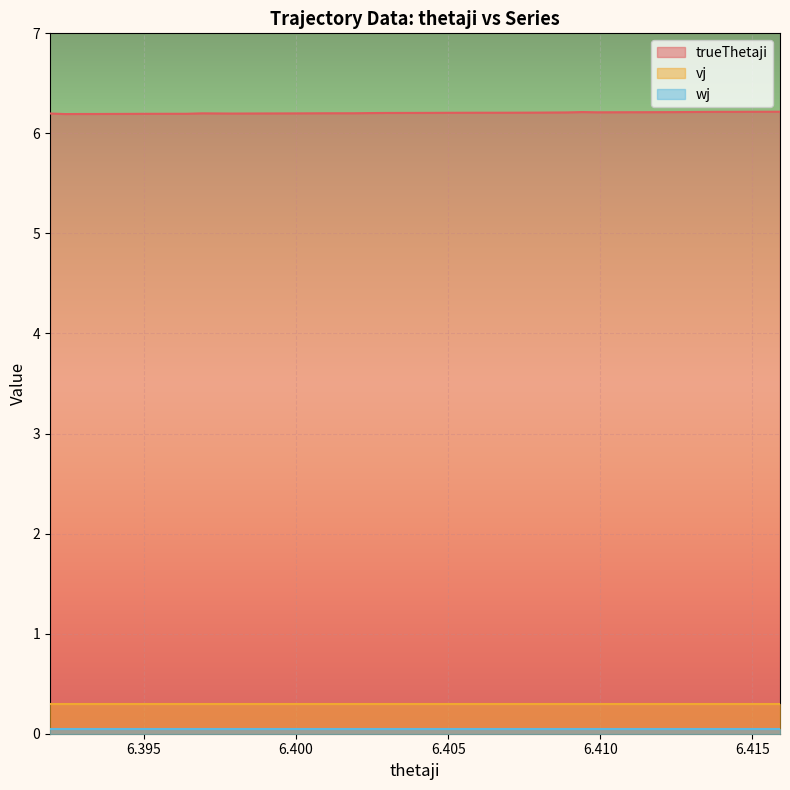

Reading right to left, list all the values displayed in this chart.

trueThetaji: 39=6.2	38=6.2	37=6.2	36=6.2	35=6.2	34=6.2	33=6.2	32=6.2	31=6.2	30=6.2	29=6.2	28=6.2	27=6.2	26=6.2	25=6.2	24=6.2	23=6.2	22=6.2	21=6.2	20=6.2	19=6.2	18=6.2	17=6.2	16=6.2	15=6.2	14=6.2	13=6.2	12=6.2	11=6.2	10=6.2	9=6.2	8=6.2	7=6.2	6=6.2	5=6.2	4=6.2	3=6.2	2=6.2	1=6.2	0=6.2
vj: 39=0.3	38=0.3	37=0.3	36=0.3	35=0.3	34=0.3	33=0.3	32=0.3	31=0.3	30=0.3	29=0.3	28=0.3	27=0.3	26=0.3	25=0.3	24=0.3	23=0.3	22=0.3	21=0.3	20=0.3	19=0.3	18=0.3	17=0.3	16=0.3	15=0.3	14=0.3	13=0.3	12=0.3	11=0.3	10=0.3	9=0.3	8=0.3	7=0.3	6=0.3	5=0.3	4=0.3	3=0.3	2=0.3	1=0.3	0=0.3
wj: 39=0.1	38=0.1	37=0.1	36=0.1	35=0.1	34=0.1	33=0.1	32=0.1	31=0.1	30=0.1	29=0.1	28=0.1	27=0.1	26=0.1	25=0.1	24=0.1	23=0.1	22=0.1	21=0.1	20=0.1	19=0.1	18=0.1	17=0.1	16=0.1	15=0.1	14=0.1	13=0.1	12=0.1	11=0.1	10=0.1	9=0.1	8=0.1	7=0.1	6=0.1	5=0.1	4=0.1	3=0.1	2=0.1	1=0.1	0=0.1